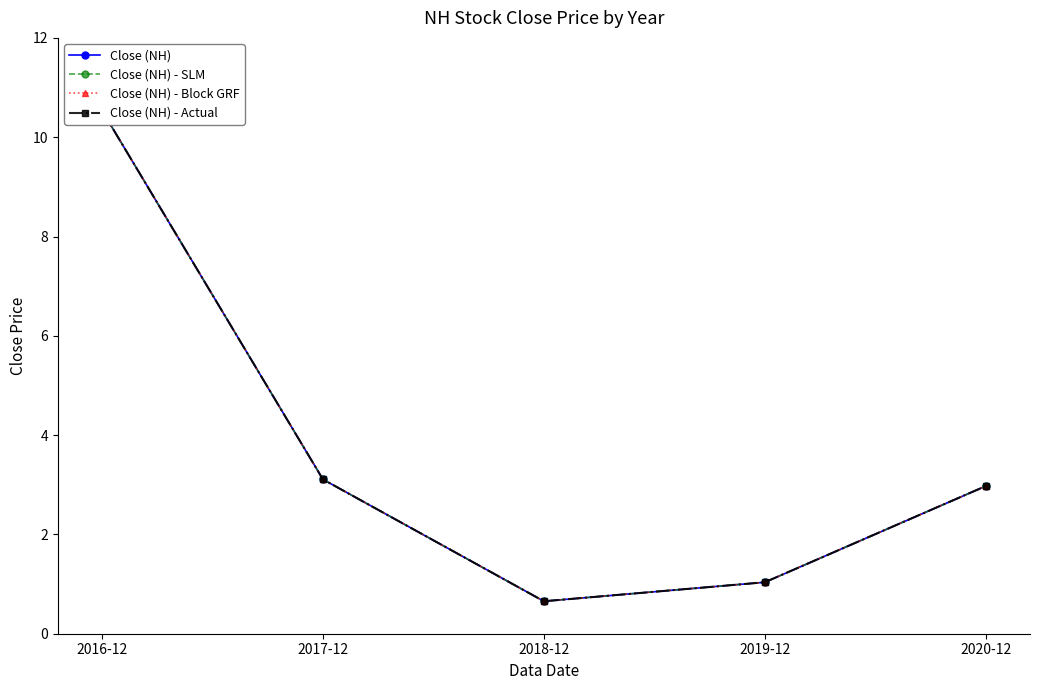

What is the maximum value for Close (NH) - Actual?

10.5